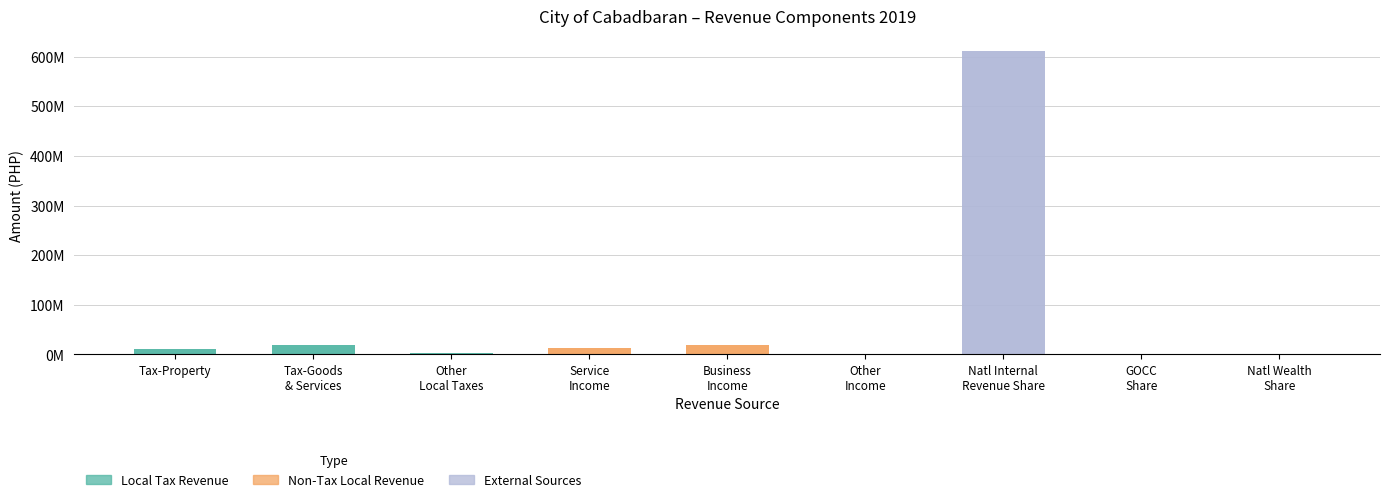

The External Sources series shows 96617.4 at Natl Wealth Share. True or false?

True